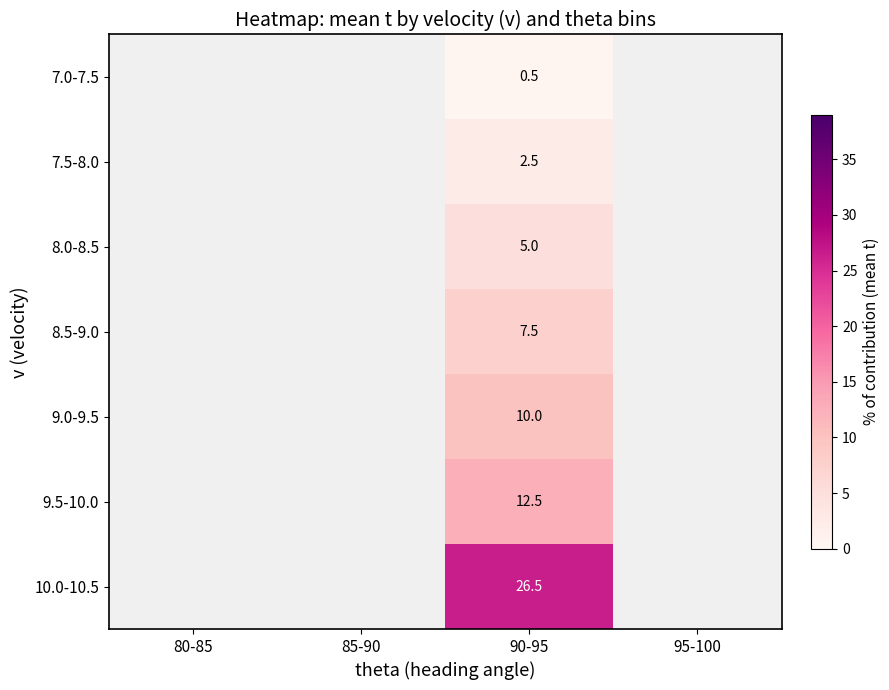

True or false: 9.0-9.5 has a value of 10.0 at 90-95.

True